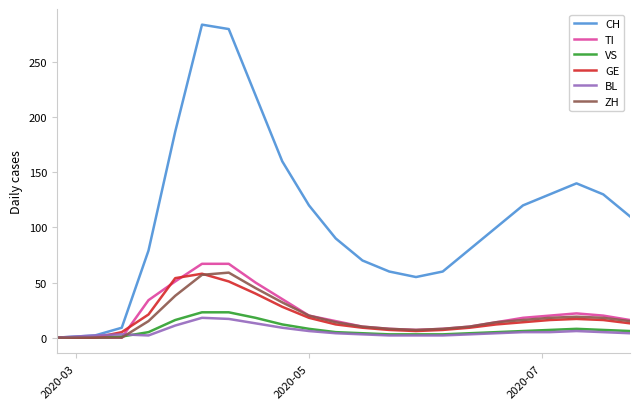

Which series has the widest spread of values?

CH